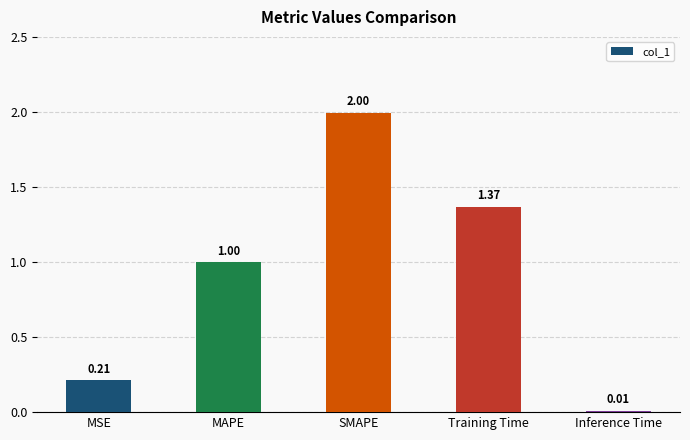

What is the label of the 4th bar from the left?

Training Time